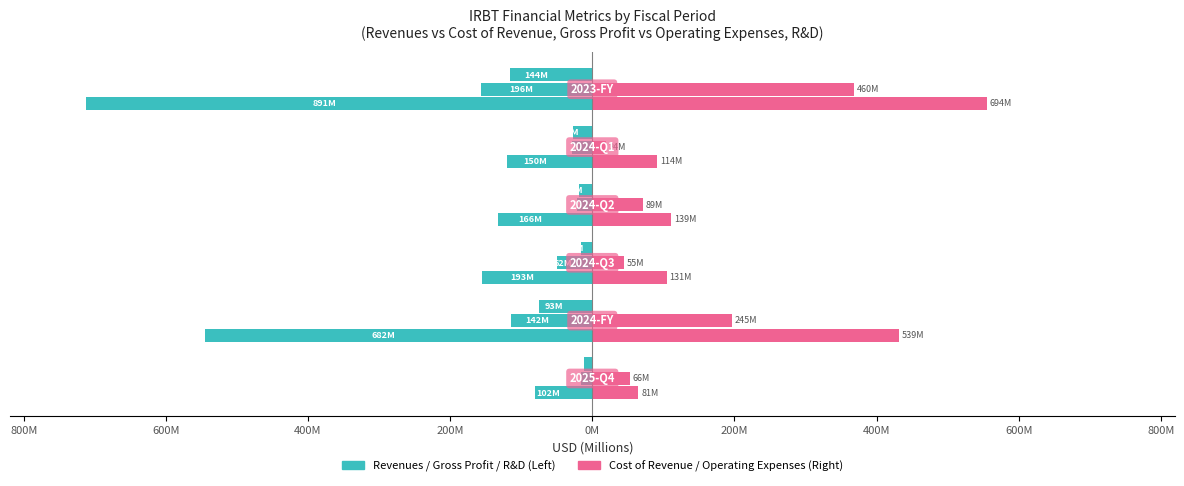

What is the difference between the second highest and second lowest values in the Cost of Revenue series?

425.6